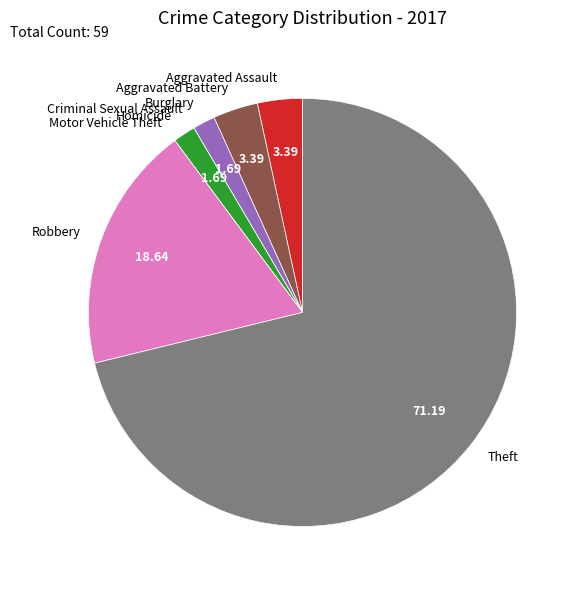

Is Theft the majority of the pie?

Yes